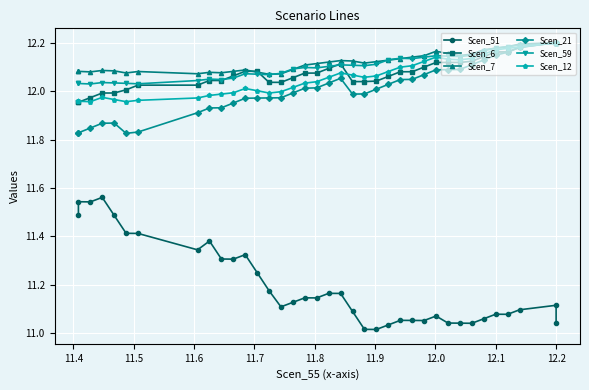

What are all the series names shown in the legend?

Scen_51, Scen_6, Scen_7, Scen_21, Scen_59, Scen_12